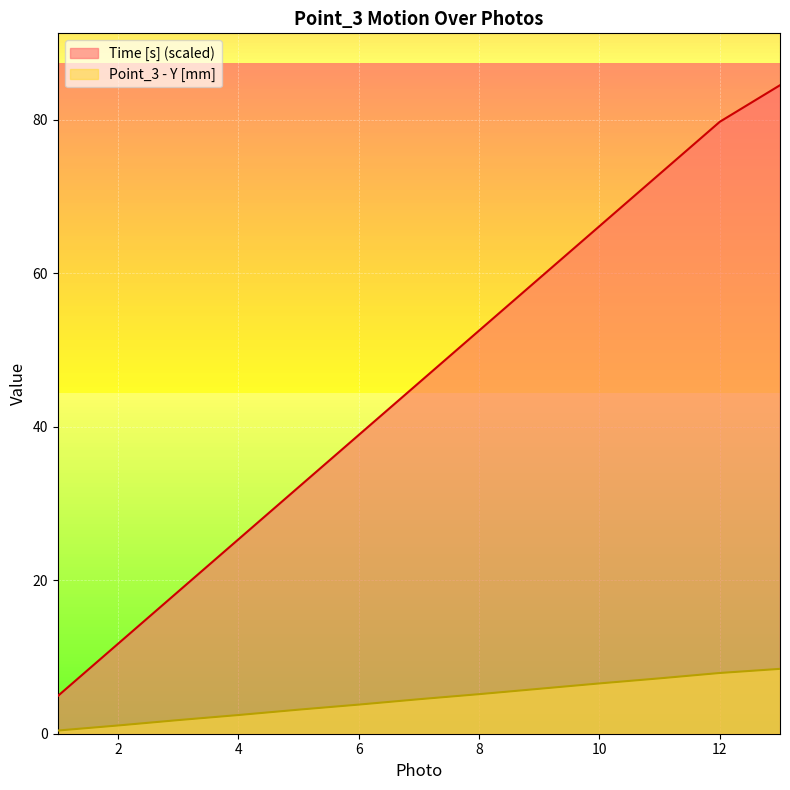

What is the maximum value for Time [s]?

84.5